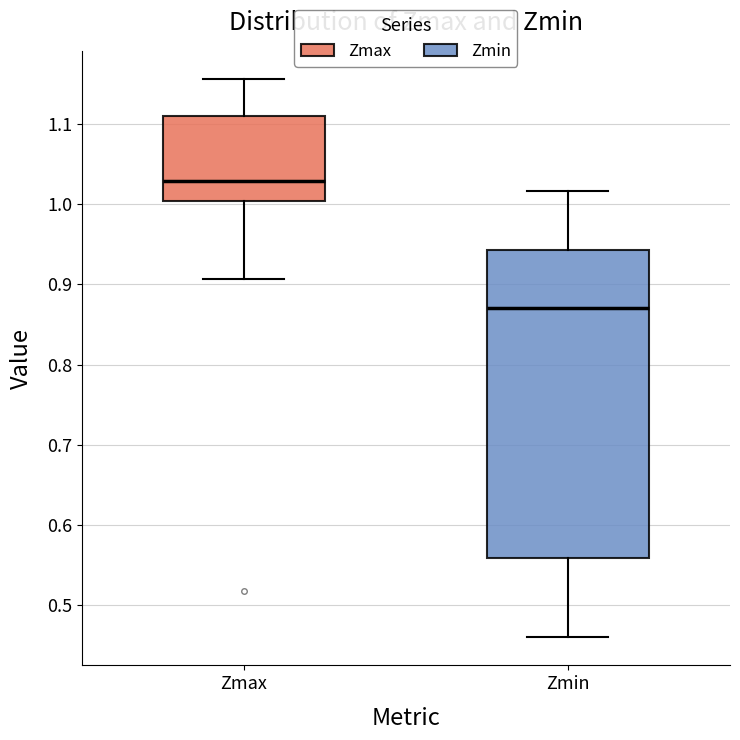

Where does the upper whisker of the box for Zmax end on the y-axis? The values are not printed on the chart, so give them approximately, as read against the axis.

1.16